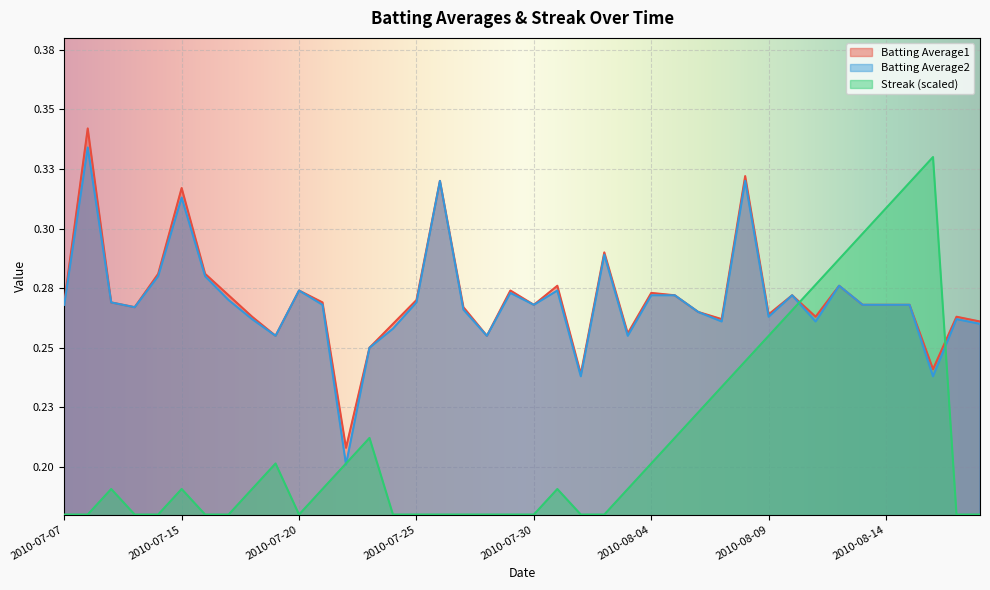

How many lines are shown in the chart?

3